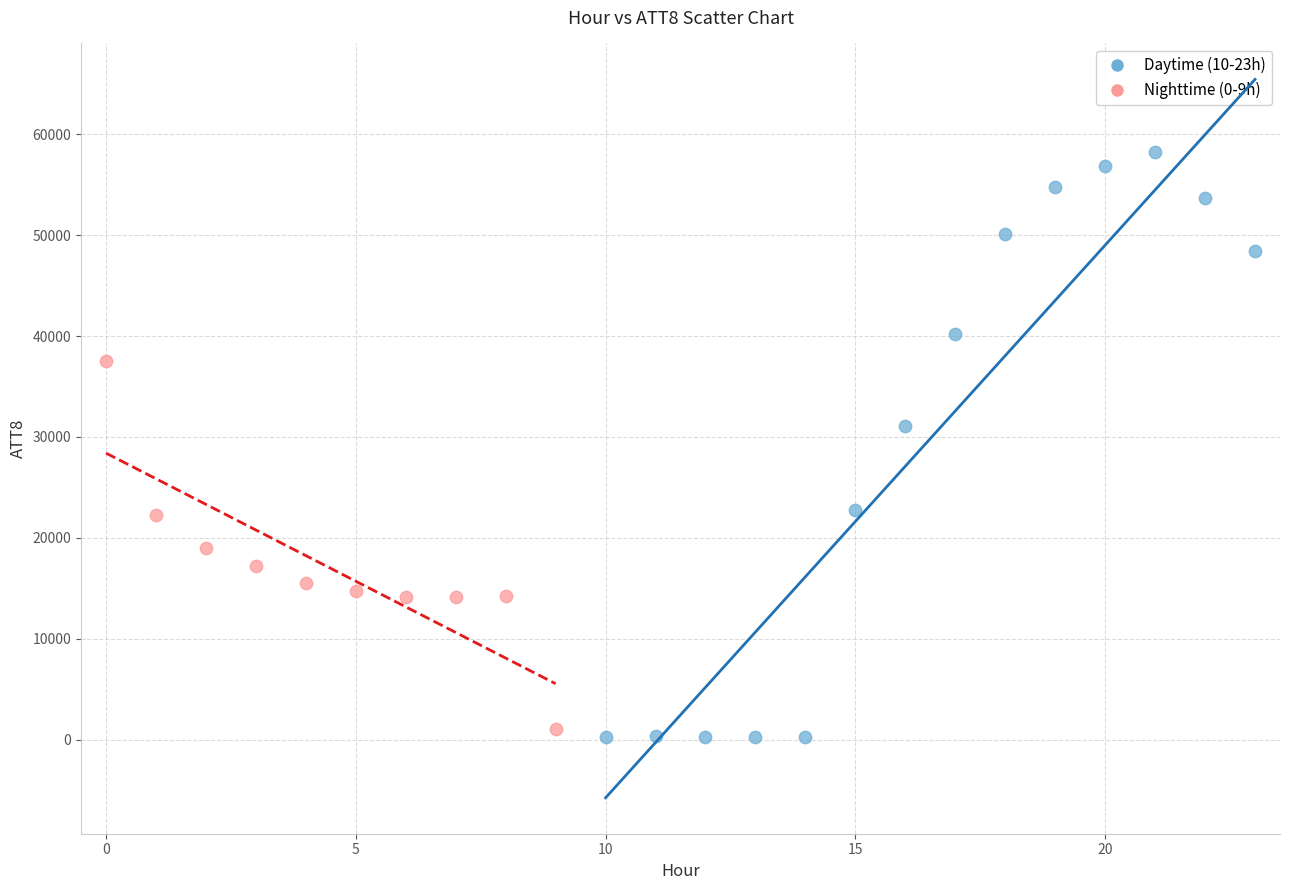

Which series contains the lowest Y value?

Daytime (10-23h)